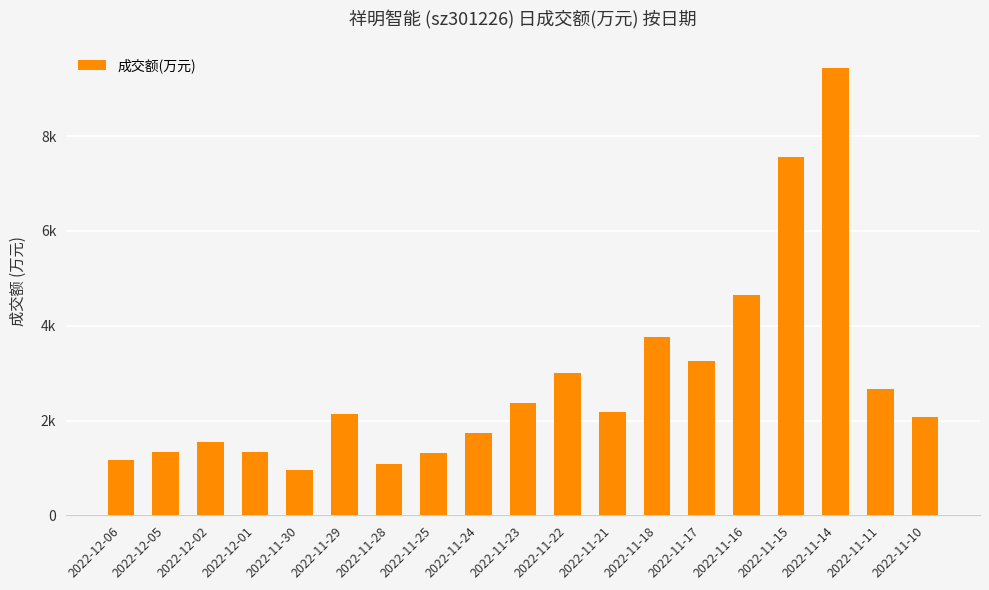

What is the label of the 4th bar from the right?

2022-11-15